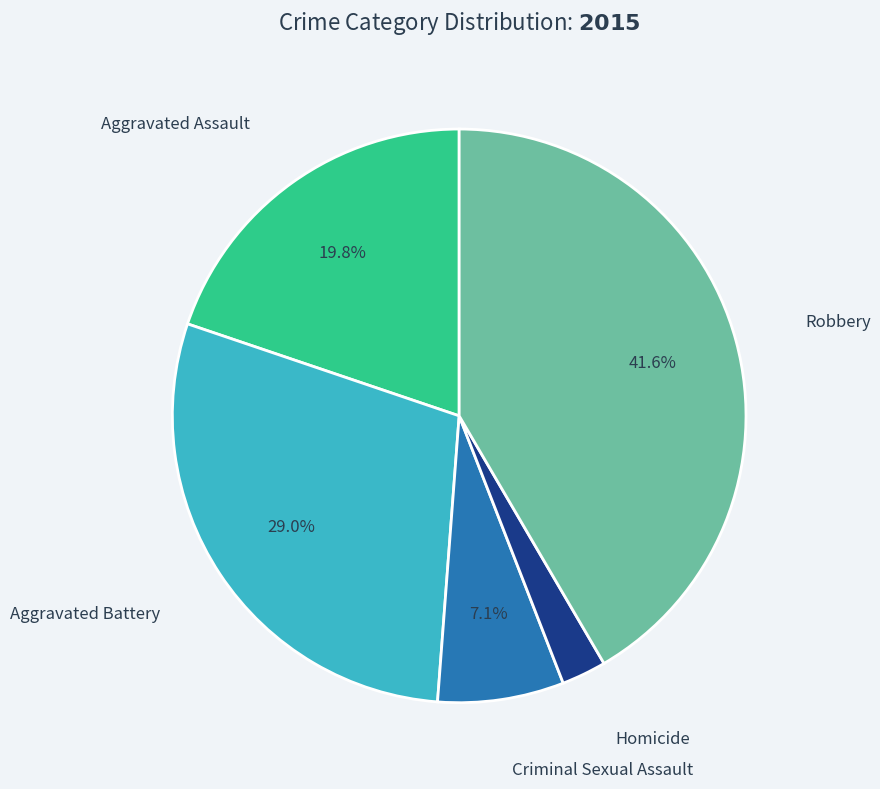

What percentage is the Aggravated Assault slice, to the nearest percent?

20%